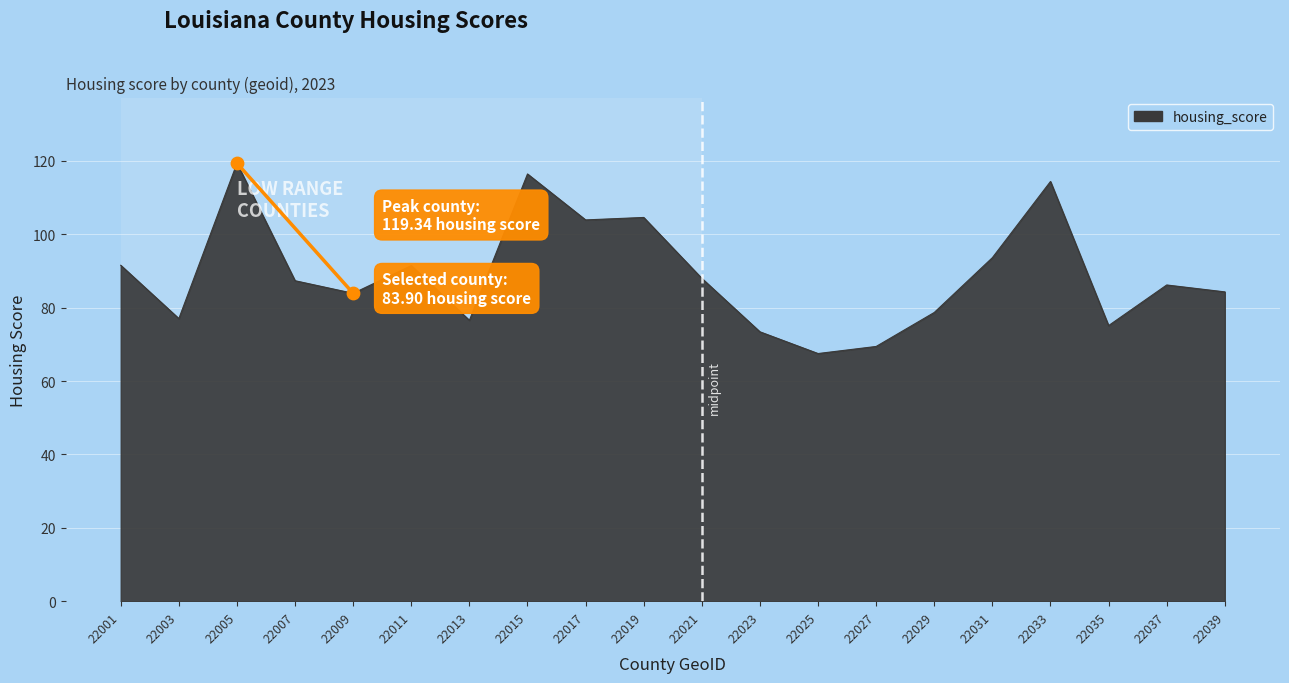

Between 22009 and 22003, which is larger?

22009